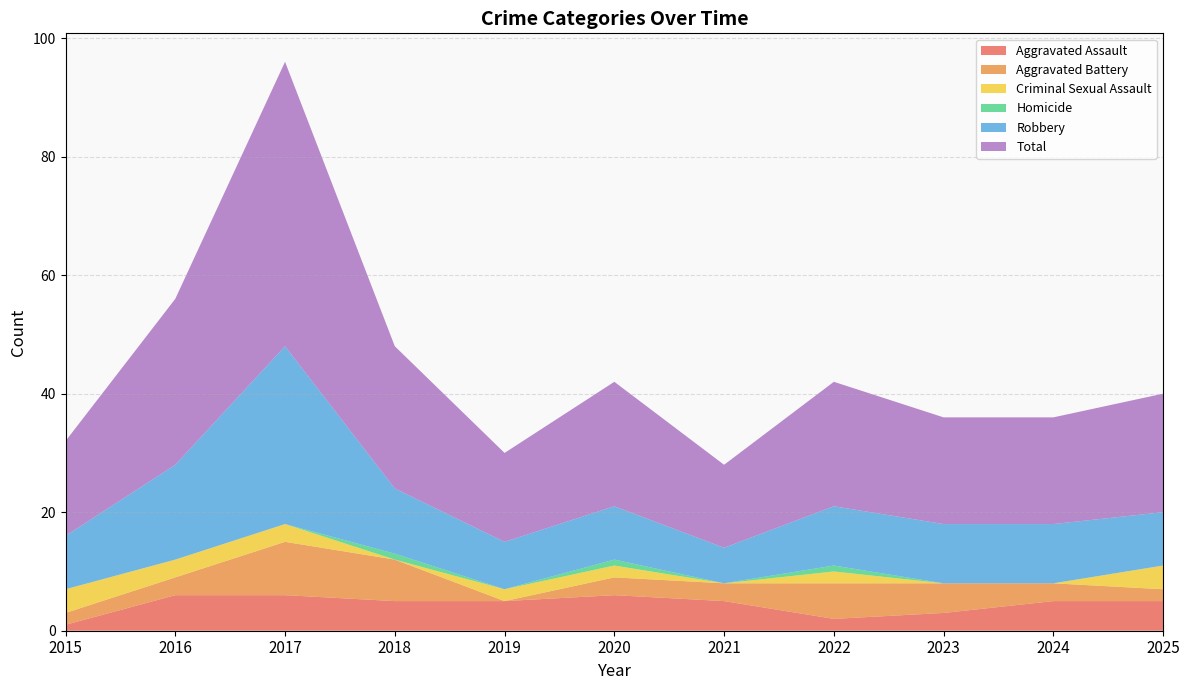

Reading right to left, extract all data points from this chart.

Aggravated Assault: 2025=5	2024=5	2023=3	2022=2	2021=5	2020=6	2019=5	2018=5	2017=6	2016=6	2015=1
Aggravated Battery: 2025=2	2024=3	2023=5	2022=6	2021=3	2020=3	2019=0	2018=7	2017=9	2016=3	2015=2
Criminal Sexual Assault: 2025=4	2024=0	2023=0	2022=2	2021=0	2020=2	2019=2	2018=0	2017=3	2016=3	2015=4
Homicide: 2025=0	2024=0	2023=0	2022=1	2021=0	2020=1	2019=0	2018=1	2017=0	2016=0	2015=0
Robbery: 2025=9	2024=10	2023=10	2022=10	2021=6	2020=9	2019=8	2018=11	2017=30	2016=16	2015=9
Total: 2025=20	2024=18	2023=18	2022=21	2021=14	2020=21	2019=15	2018=24	2017=48	2016=28	2015=16